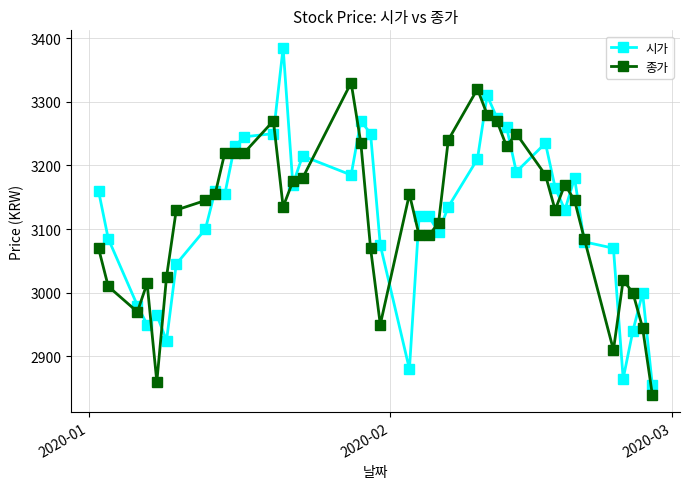

At how many categories does at least one series exceed 3138?

24